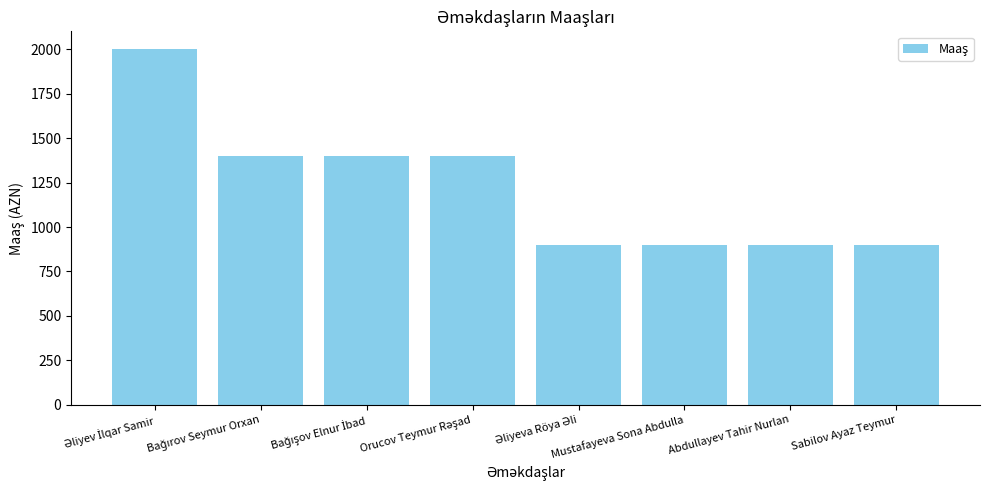

Reading left to right, extract all data points from this chart.

2000	1400	1400	1400	900	900	900	900